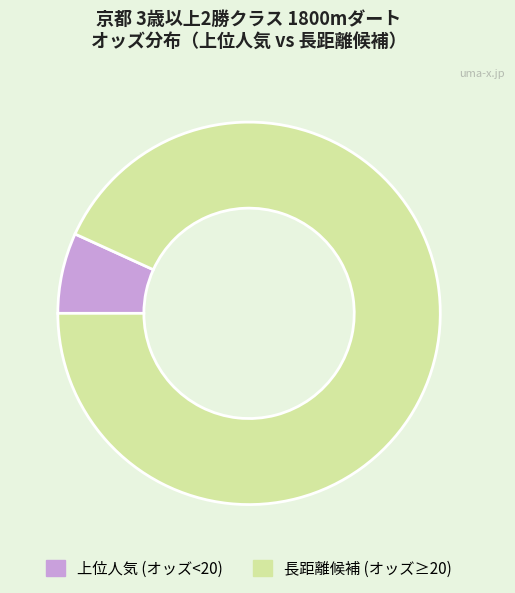

Does 上位人気 (オッズ<20) account for over 50% of the chart?

No